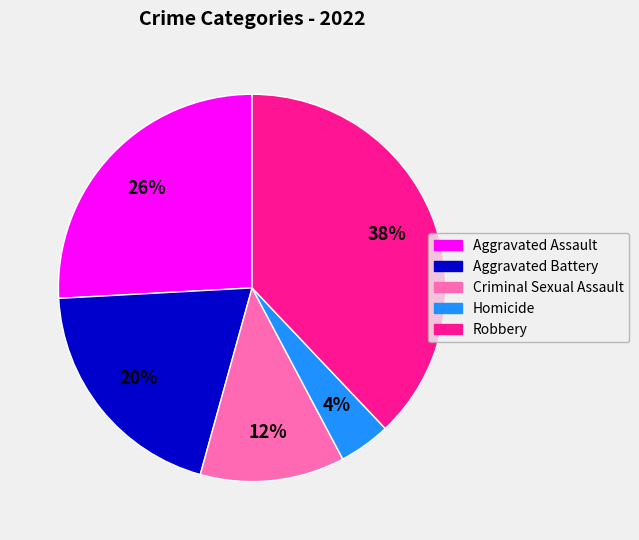

What is the smallest slice in the pie chart?

Homicide